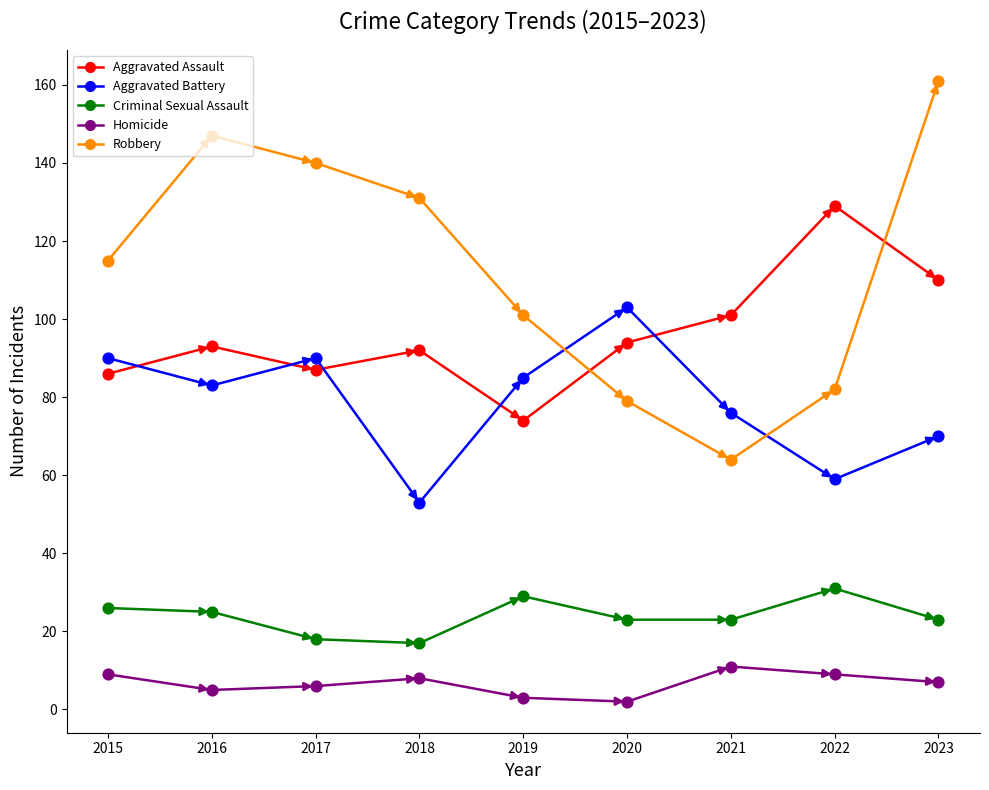

Which series has the largest Y range (max minus min)?

Robbery